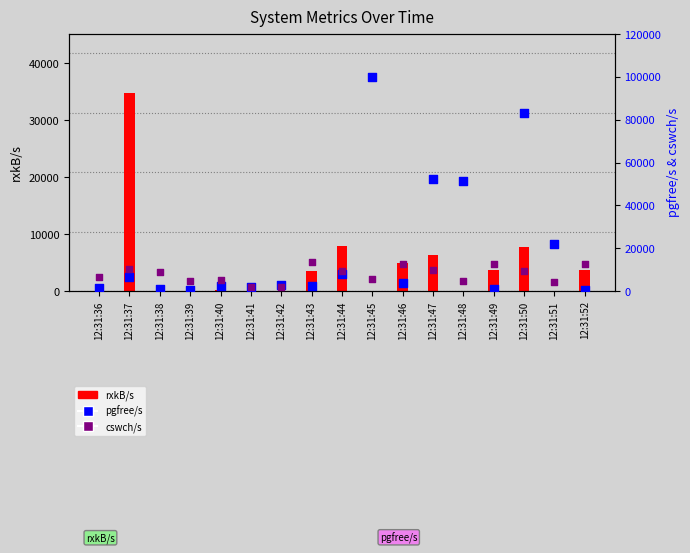

At how many categories does at least one series exceed 1352?

17